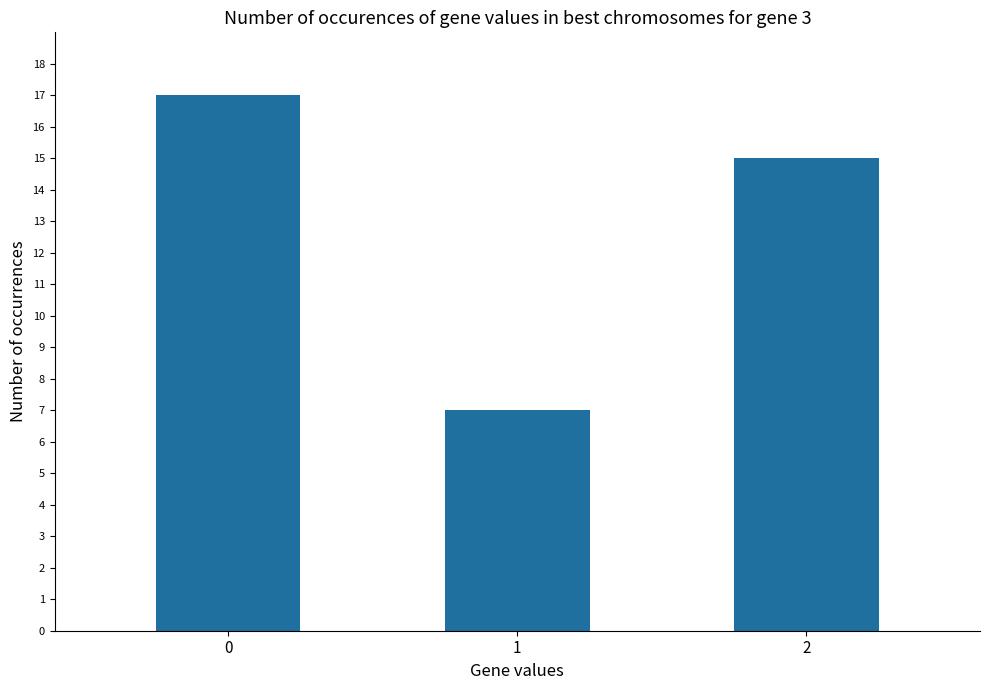

What value does the data have at 0?

17